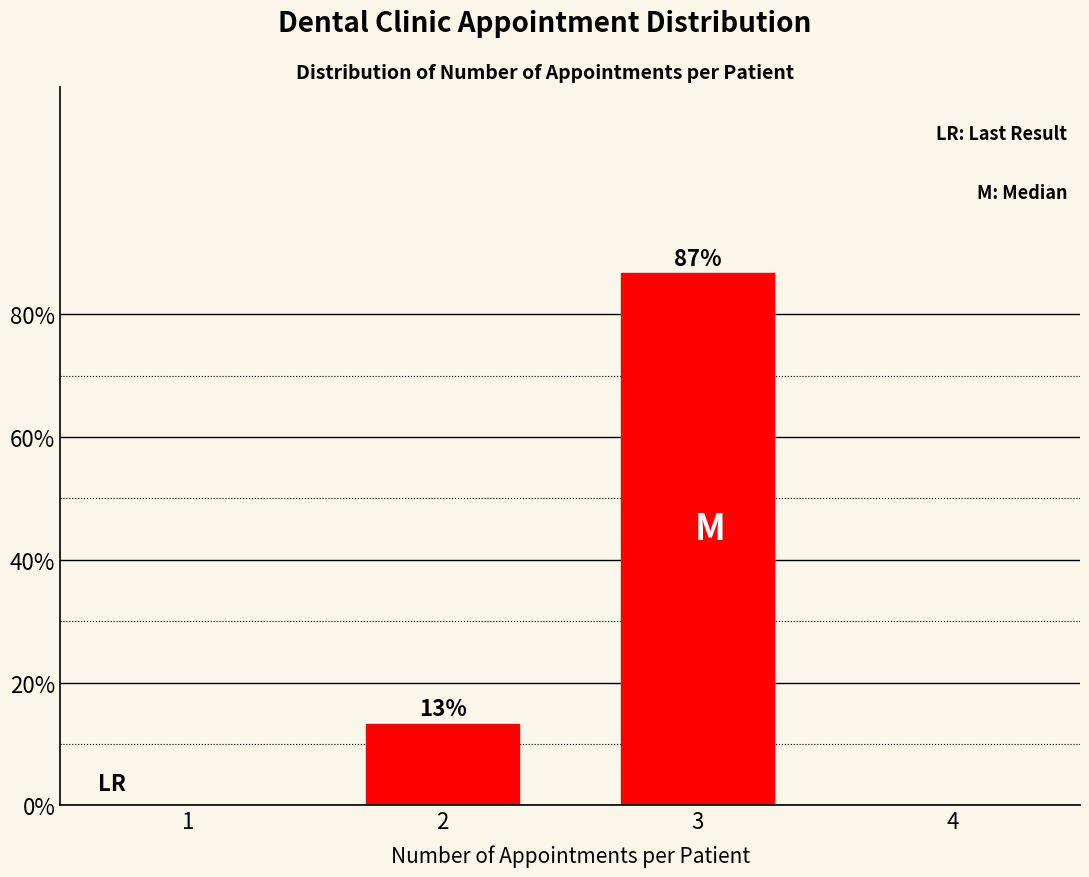

What is the approximate value at 2?

13.3